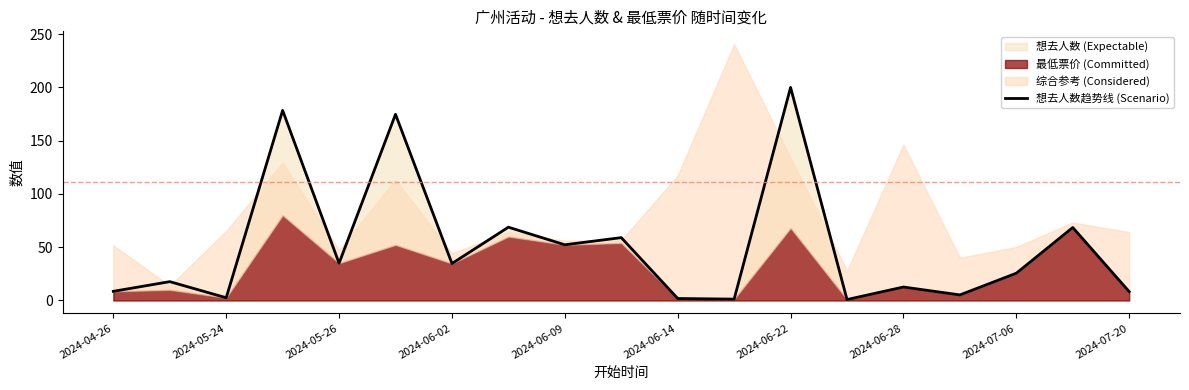

The value of 想去人数趋势线 (Scenario) at 2024-05-26 is 50.8. True or false?

False